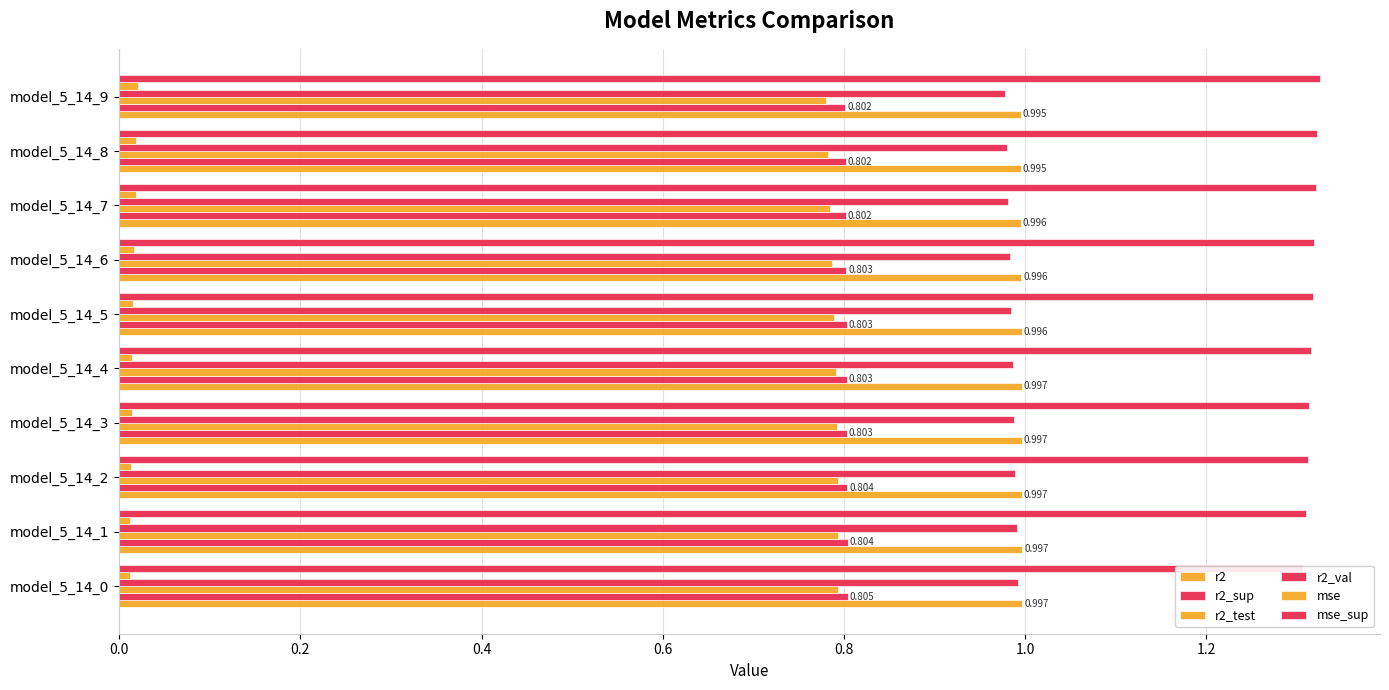

The r2 series shows 1.5 at model_5_14_9. True or false?

False